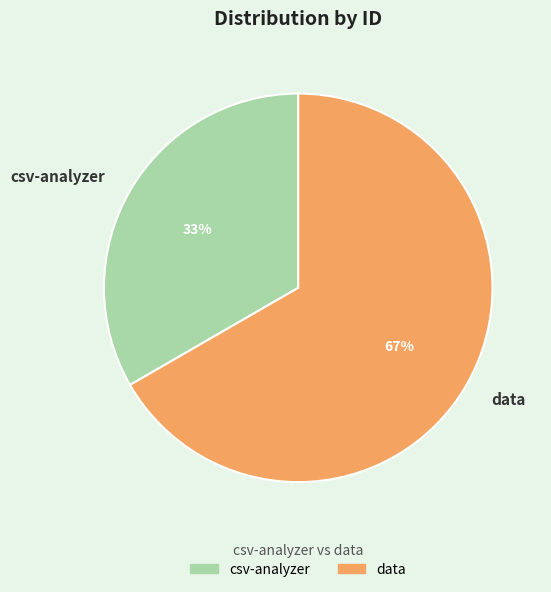

Rank the categories by value from highest to lowest.

data, csv-analyzer